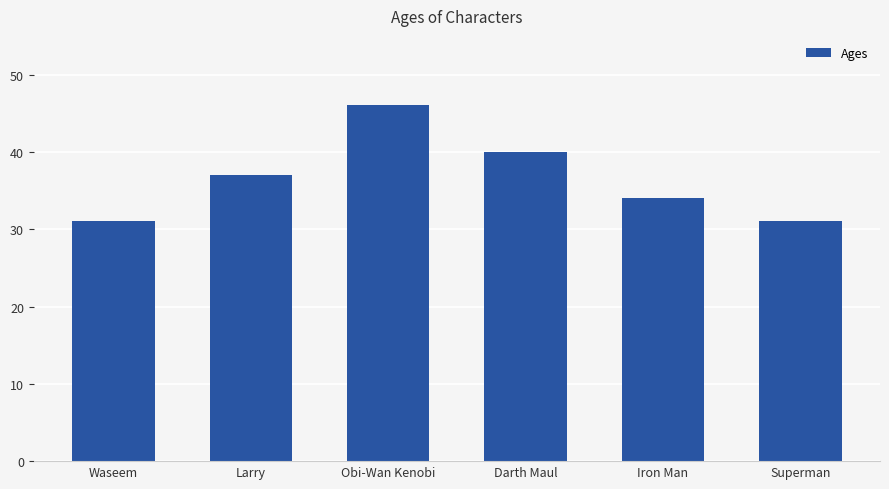

What is the difference between the second highest and second lowest values?

9